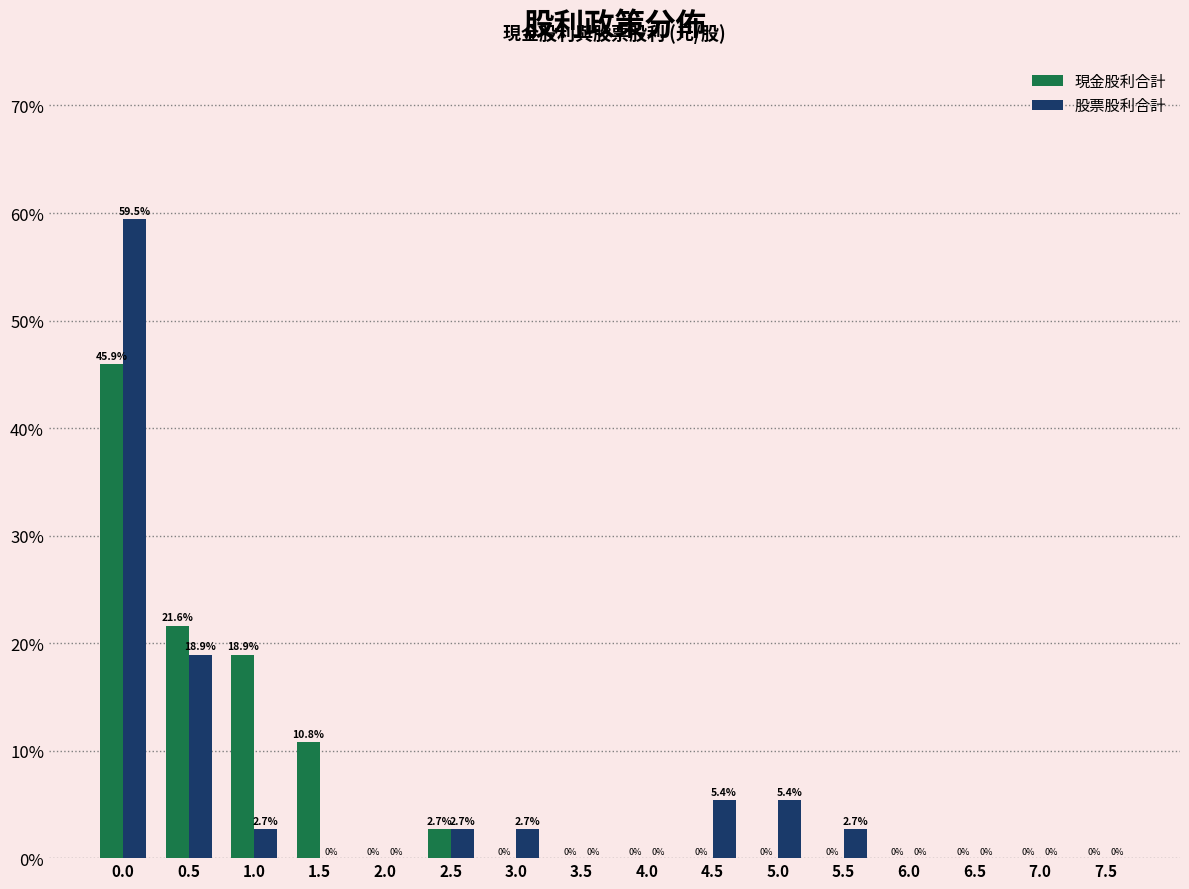

Reading left to right, transcribe all the data shown in this chart.

現金股利合計: 0.0=45.9	0.5=21.6	1.0=18.9	1.5=10.8	2.0=0.0	2.5=2.7	3.0=0.0	3.5=0.0	4.0=0.0	4.5=0.0	5.0=0.0	5.5=0.0	6.0=0.0	6.5=0.0	7.0=0.0	7.5=0.0
股票股利合計: 0.0=59.5	0.5=18.9	1.0=2.7	1.5=0.0	2.0=0.0	2.5=2.7	3.0=2.7	3.5=0.0	4.0=0.0	4.5=5.4	5.0=5.4	5.5=2.7	6.0=0.0	6.5=0.0	7.0=0.0	7.5=0.0